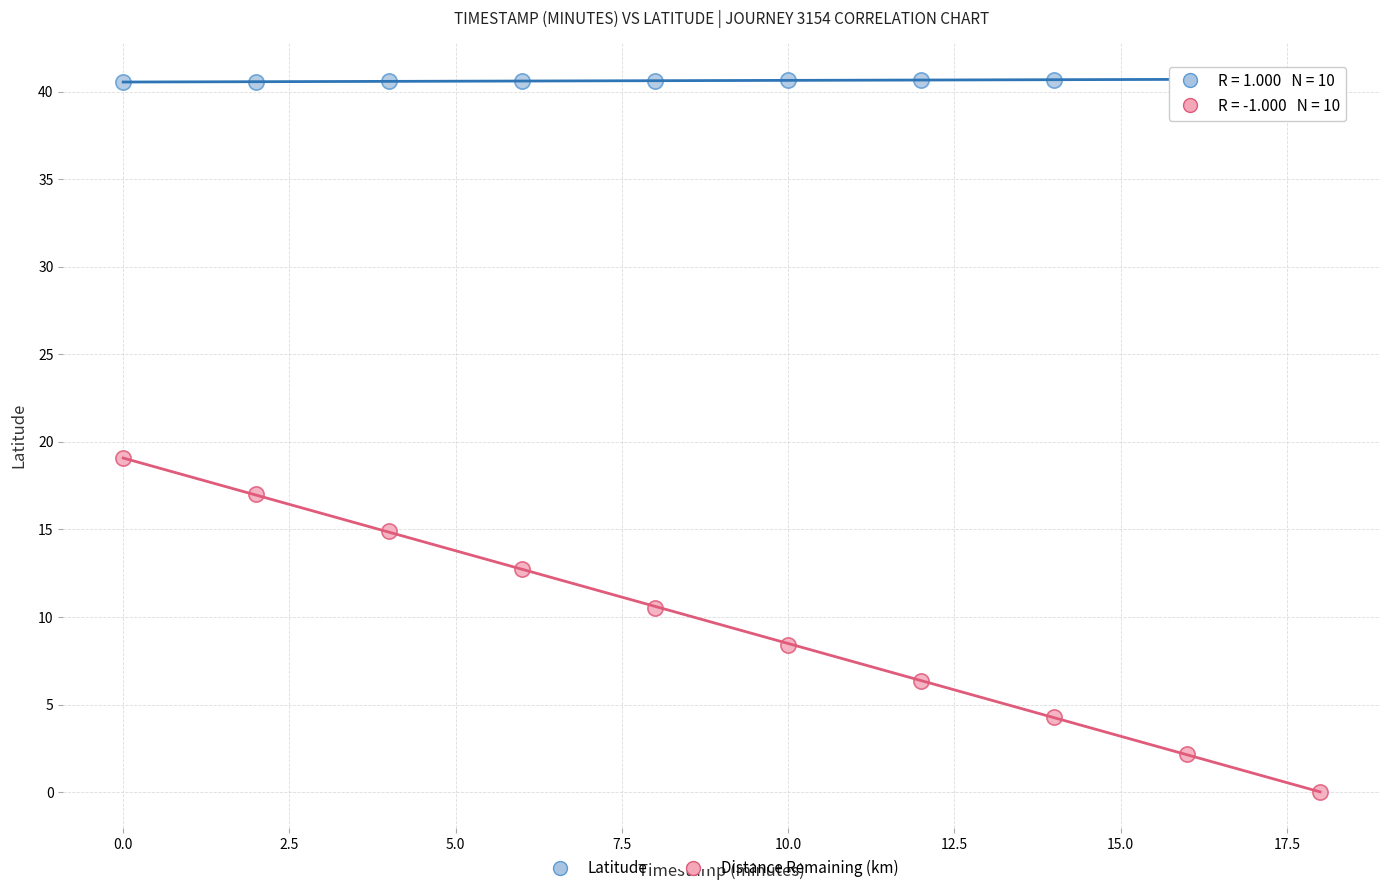

Which series contains the lowest Y value?

Distance Remaining (km)